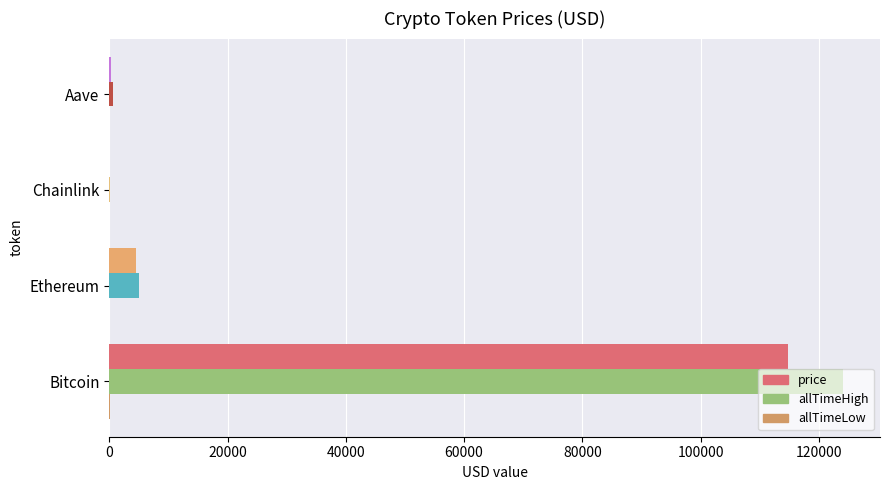

How many values in the allTimeHigh series exceed 4946?

2